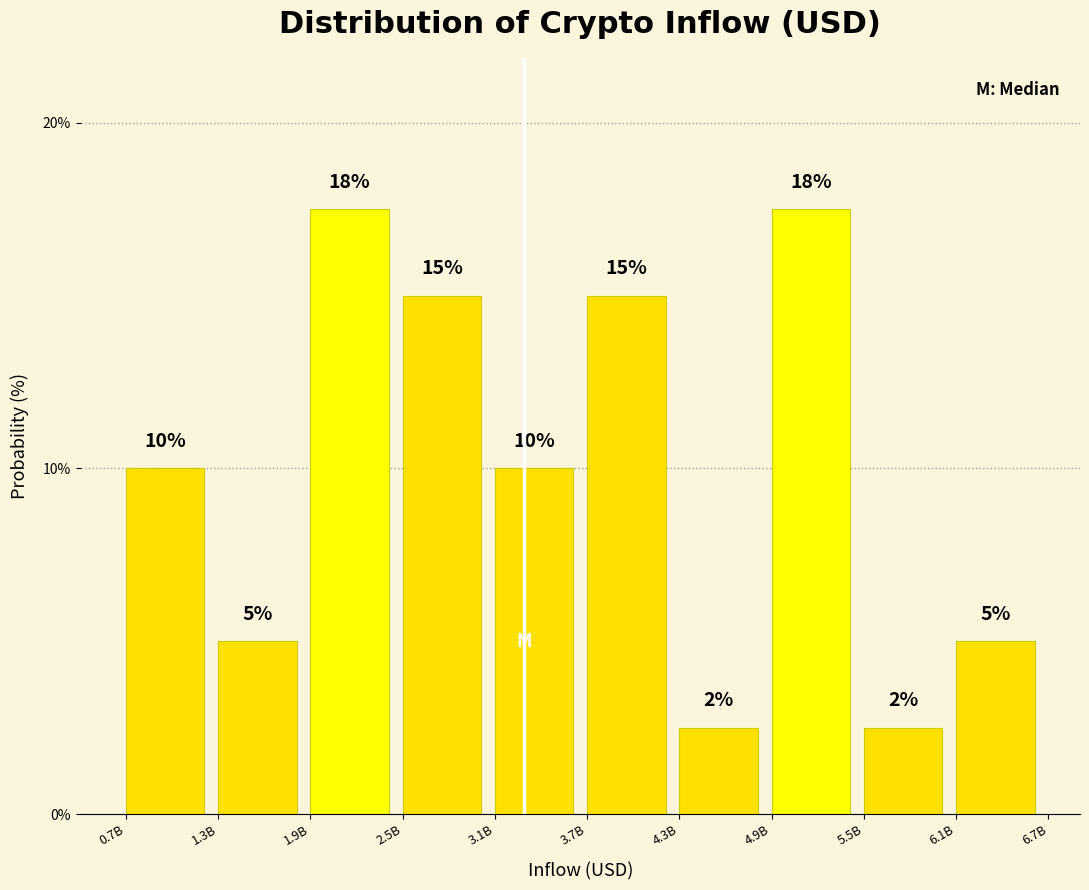

What is the smallest value displayed?

2.5